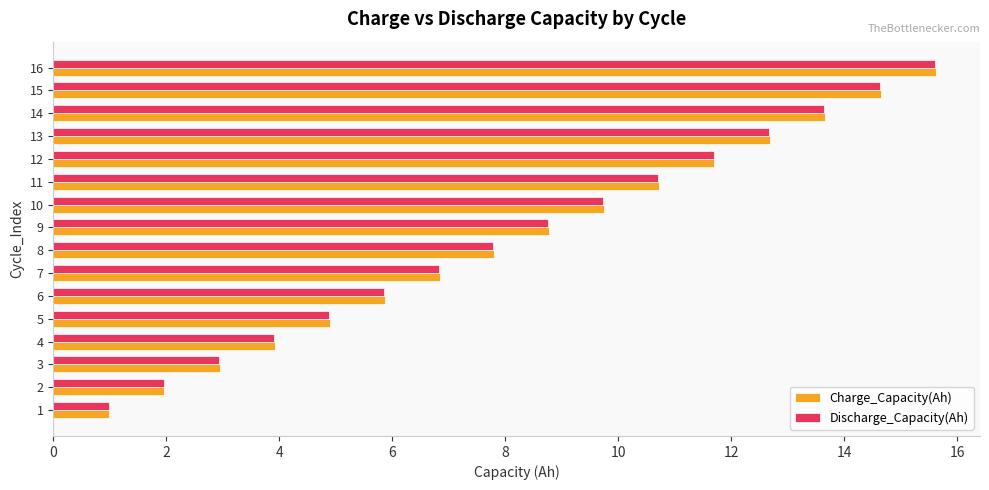

How many categories are shown in the chart?

16